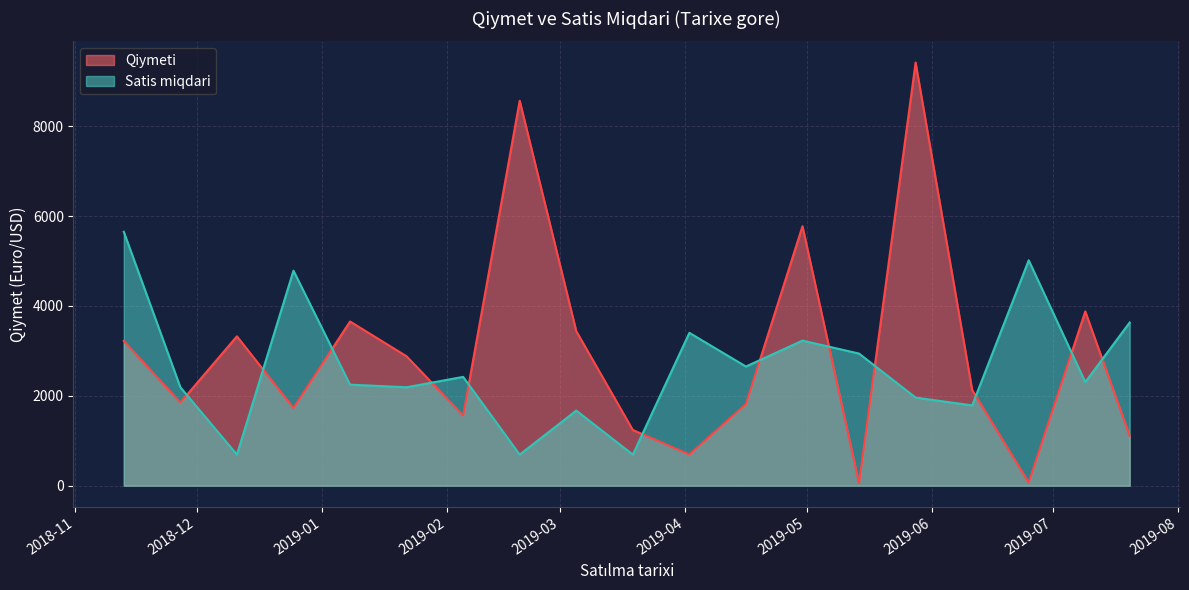

Reading left to right, list all the values displayed in this chart.

Qiymeti: 2018-11-13=3220.0	2018-11-27=1851.0	2018-12-11=3324.4	2018-12-25=1729.0	2019-01-08=3654.3	2019-01-22=2879.5	2019-02-05=1560.9	2019-02-19=8566.8	2019-03-05=3439.7	2019-03-19=1239.4	2019-04-02=694.8	2019-04-16=1817.6	2019-04-30=5773.6	2019-05-14=54.1	2019-05-28=9416.9	2019-06-11=2129.3	2019-06-25=70.1	2019-07-09=3878.1	2019-07-20=1109.2
Satis miqdari: 2018-11-13=5650.1	2018-11-27=2190.9	2018-12-11=691.9	2018-12-25=4785.3	2019-01-08=2248.5	2019-01-22=2190.9	2019-02-05=2421.5	2019-02-19=691.9	2019-03-05=1672.0	2019-03-19=691.9	2019-04-02=3401.6	2019-04-16=2652.1	2019-04-30=3228.6	2019-05-14=2940.4	2019-05-28=1960.3	2019-06-11=1787.3	2019-06-25=5015.9	2019-07-09=2306.2	2019-07-20=3632.2